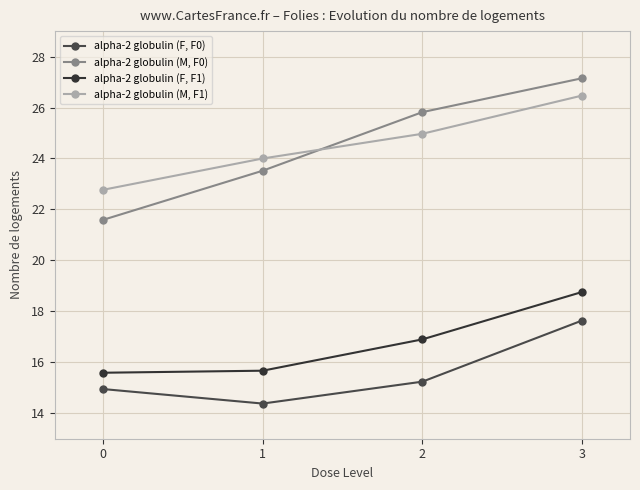

Reading left to right, list all the values displayed in this chart.

alpha-2 globulin (F, F0): 14.9	14.4	15.2	17.6
alpha-2 globulin (M, F0): 21.6	23.5	25.8	27.1
alpha-2 globulin (F, F1): 15.6	15.7	16.9	18.8
alpha-2 globulin (M, F1): 22.8	24.0	25.0	26.5